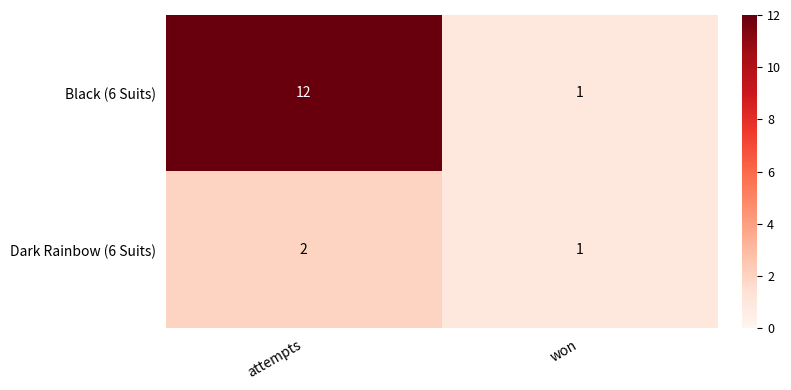

At which category is the sum across all series the highest?

attempts